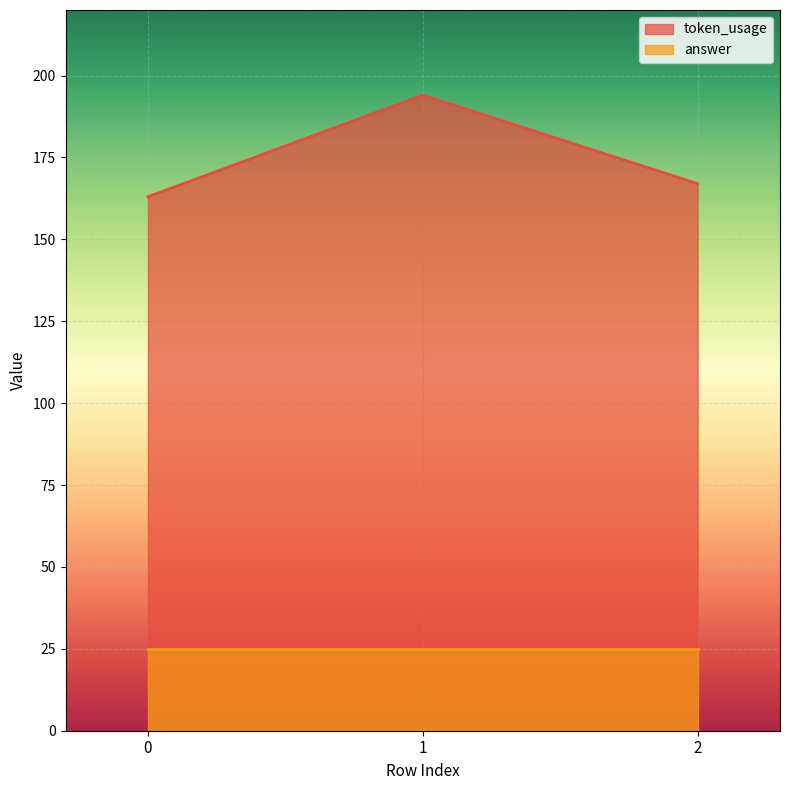

At which category does the chart reach its peak across all series?

1